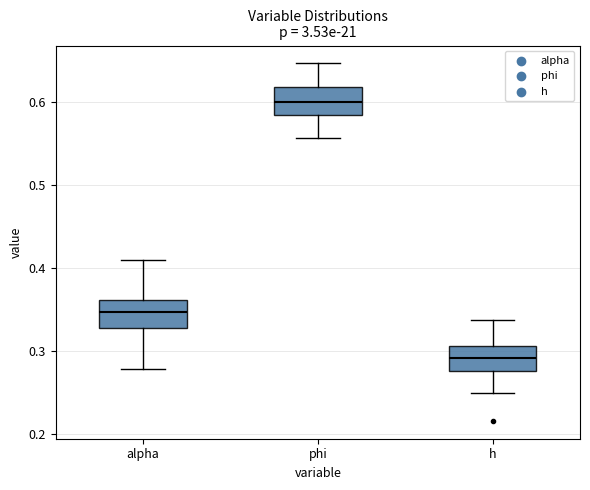

Reading left to right, transcribe this box plot: for each box, give where its median line is, the range the box spans, and where its two whiskers end, as read against the y-axis. The values are not printed on the chart, so give them approximately, as read against the axis.

alpha: median 0.35, box 0.33 to 0.36, whiskers 0.28 to 0.41
phi: median 0.60, box 0.58 to 0.62, whiskers 0.56 to 0.65
h: median 0.29, box 0.28 to 0.31, whiskers 0.25 to 0.34